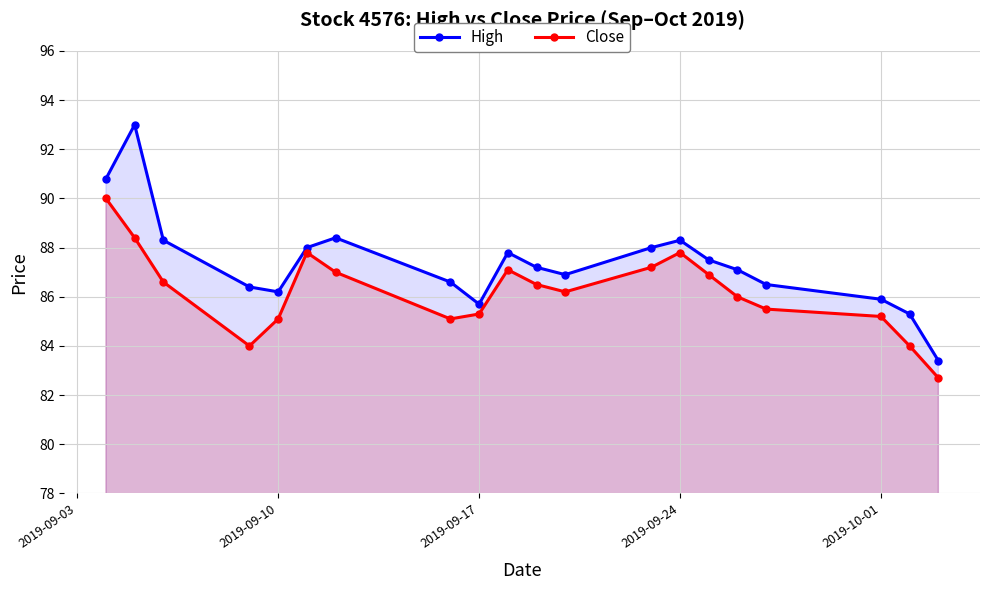

Reading right to left, list all the values displayed in this chart.

High: 83.4	85.3	85.9	86.5	87.1	87.5	88.3	88.0	86.9	87.2	87.8	85.7	86.6	88.4	88.0	86.2	86.4	88.3	93.0	90.8
Close: 82.7	84.0	85.2	85.5	86.0	86.9	87.8	87.2	86.2	86.5	87.1	85.3	85.1	87.0	87.8	85.1	84.0	86.6	88.4	90.0